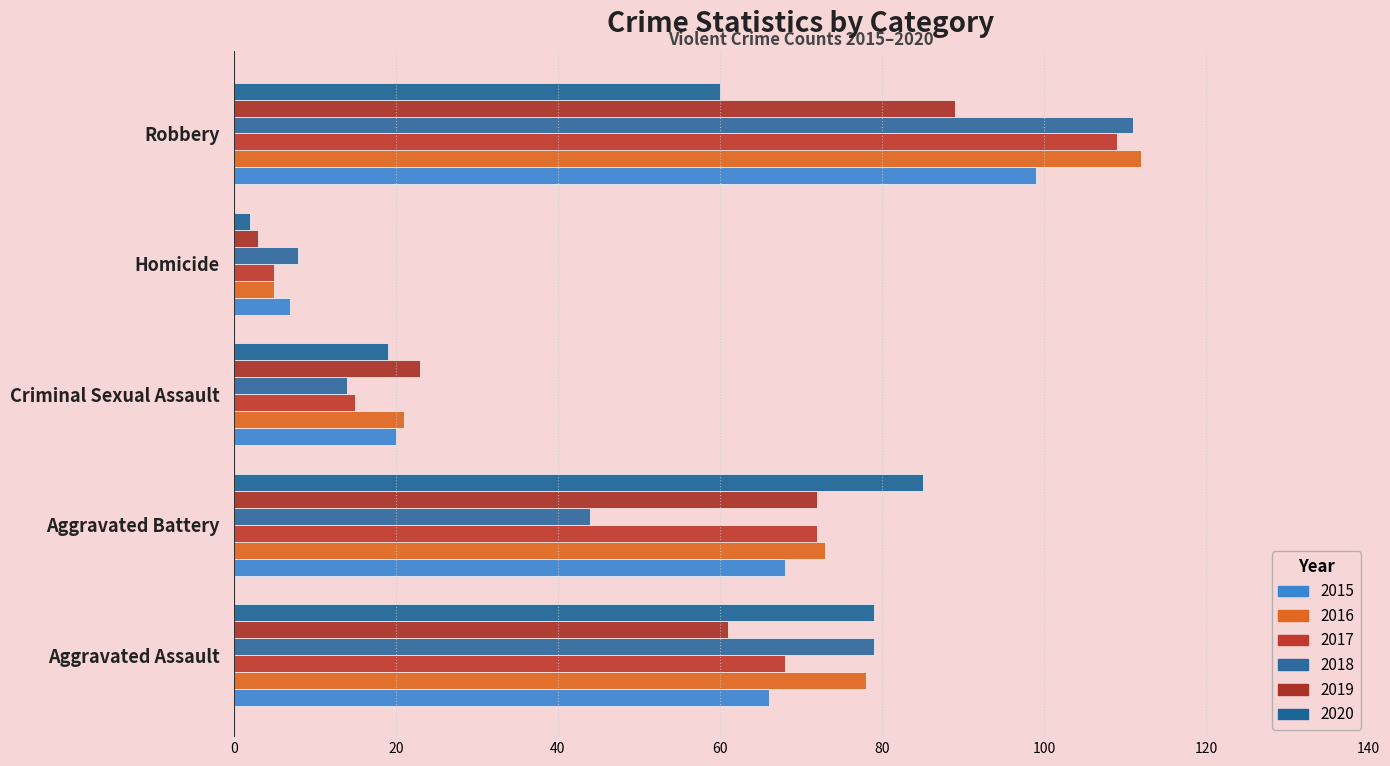

Which series has the largest total across all categories?

2016